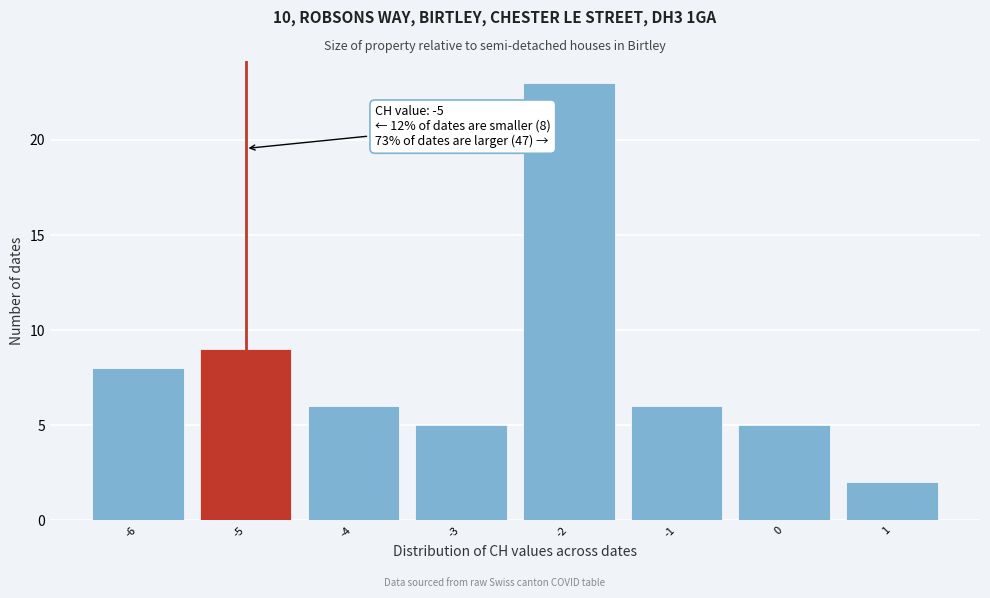

Over which range of the x-axis is the bar tallest?

-2.5 to -1.5